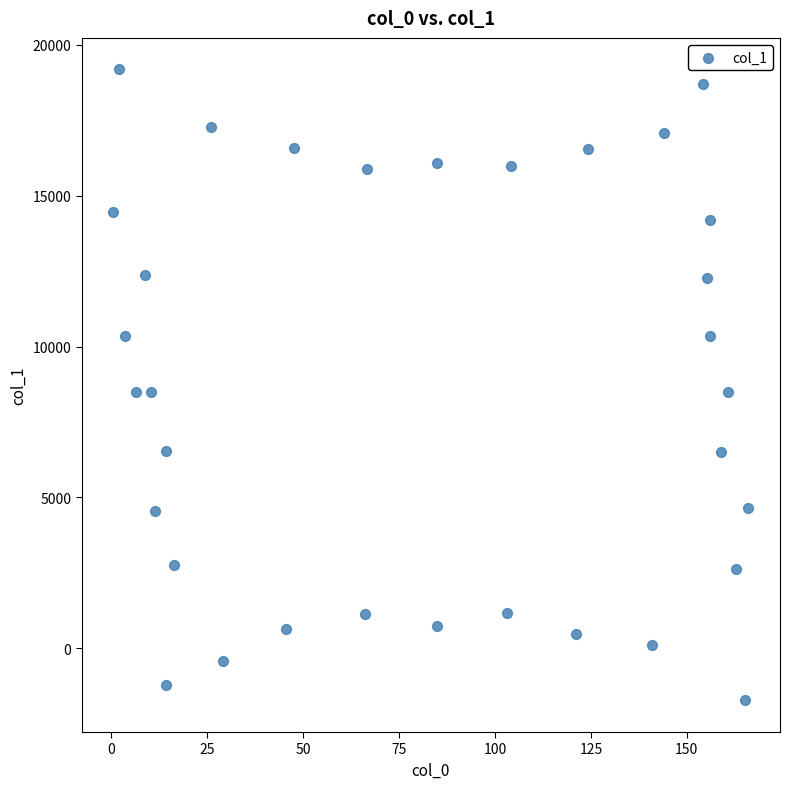

What is the range of X values (max minus min)?

165.4